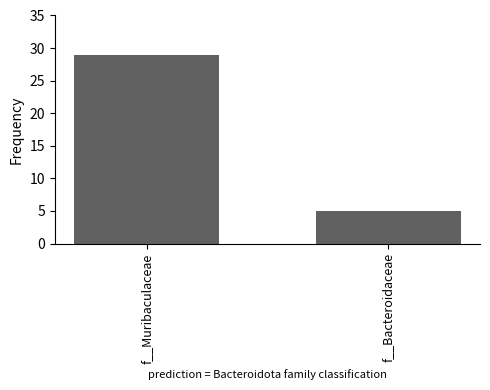

True or false: the data shows 5 at f__Bacteroidaceae.

True